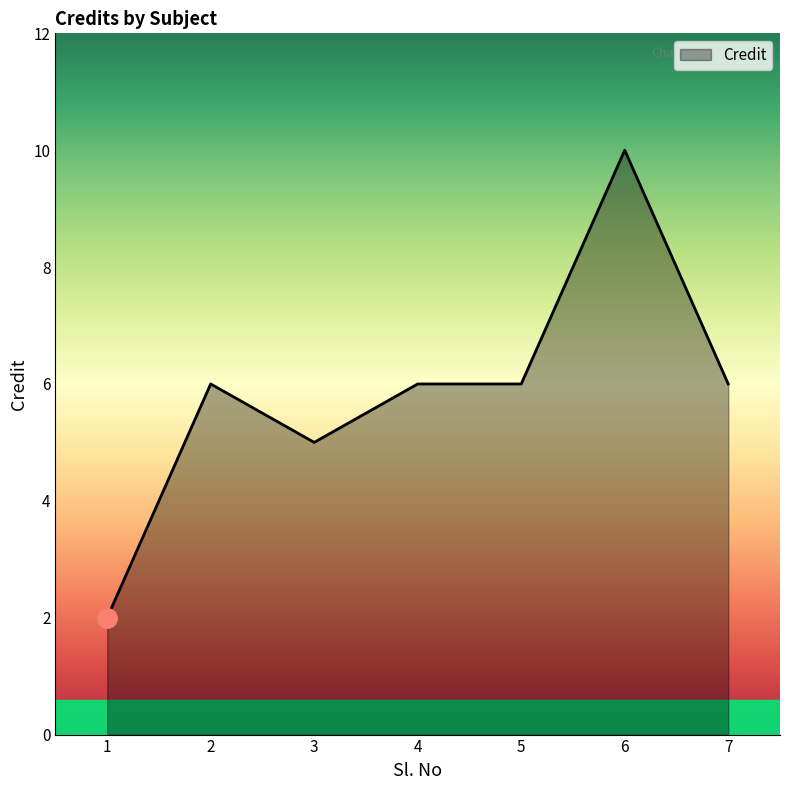

What value does the data have at 4?

6